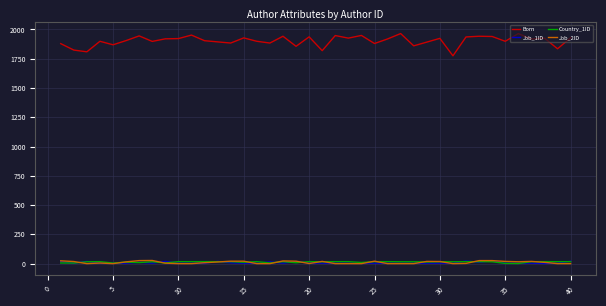

Which series has the largest total across all categories?

Born